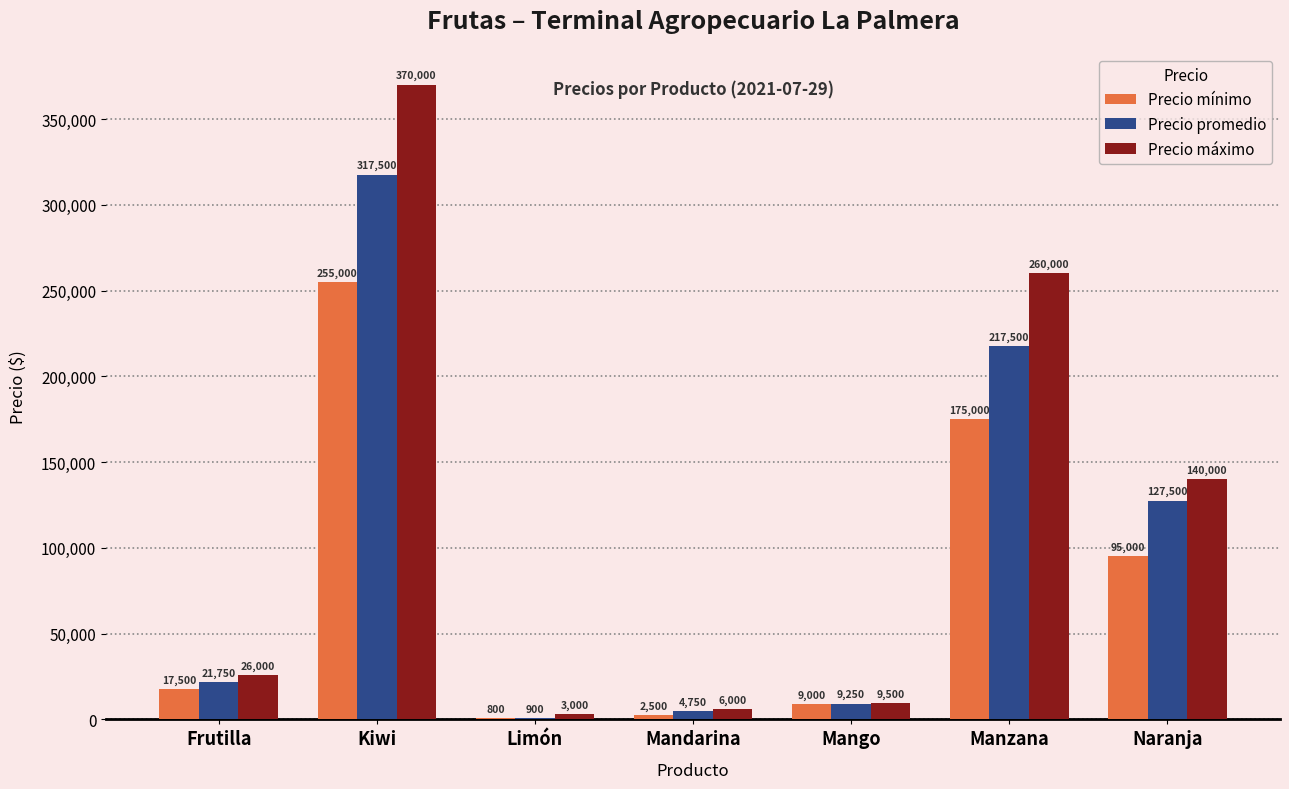

At which label is Precio mínimo closest to 127900?

Naranja